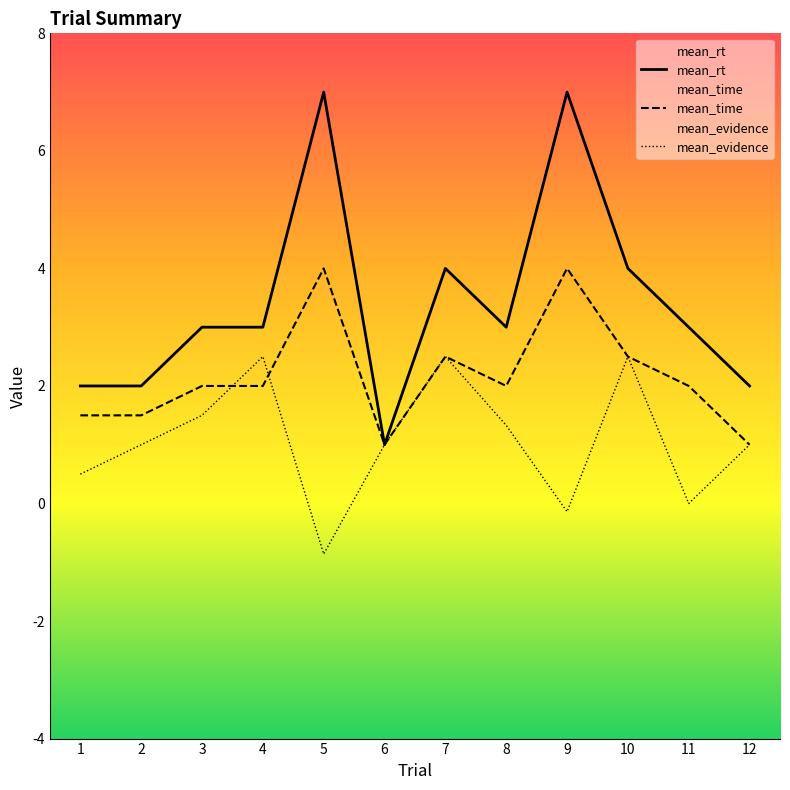

True or false: mean_time has more than 0 interior local peaks.

True